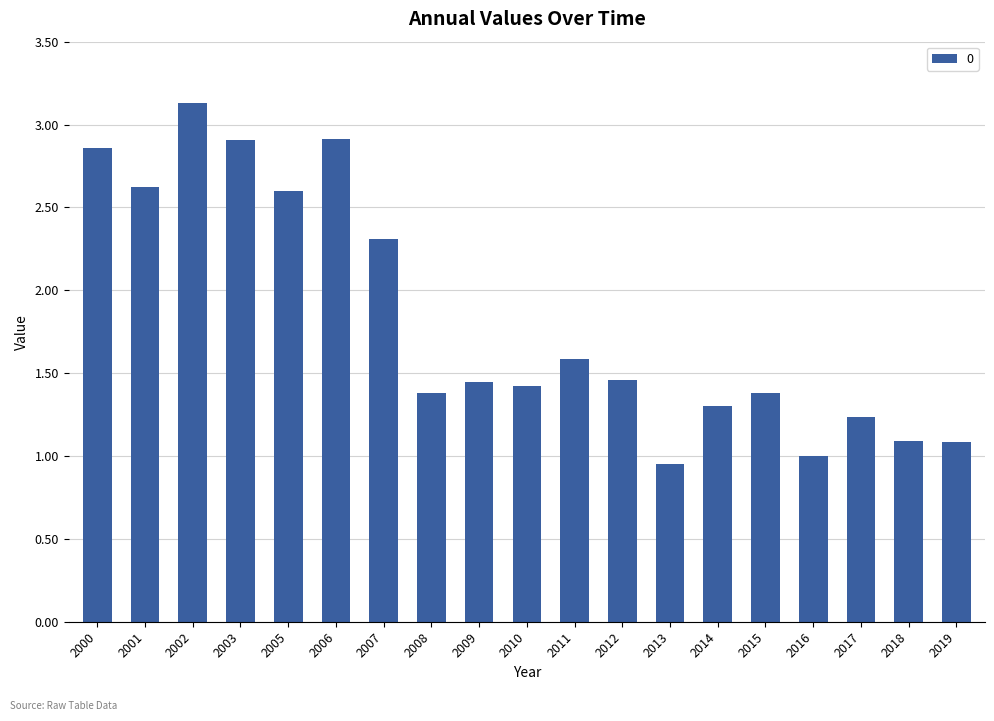

What is the difference between the values at 2002 and 2019?

2.0